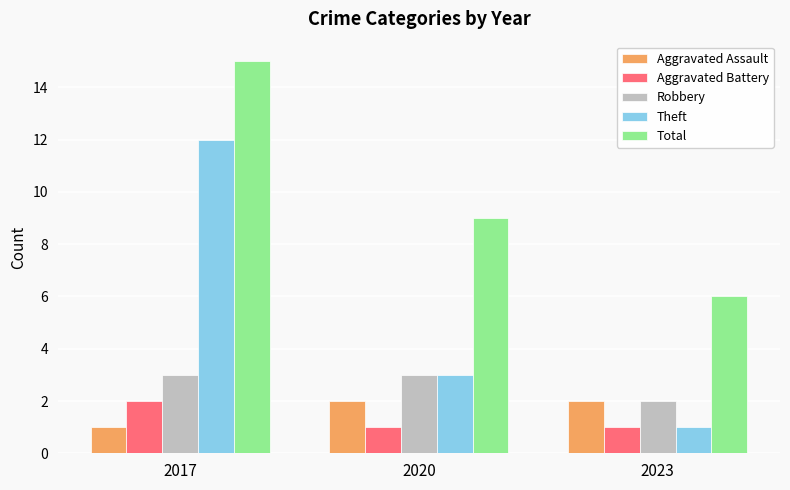

Are the bars horizontal?

No